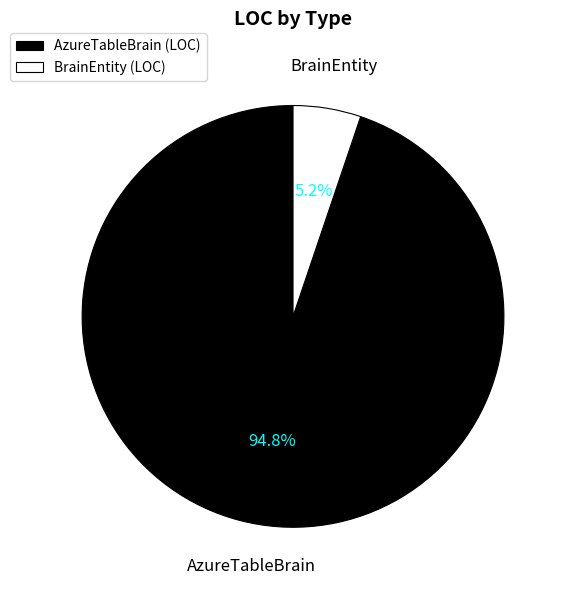

To the nearest percent, what is the average slice percentage?

50%